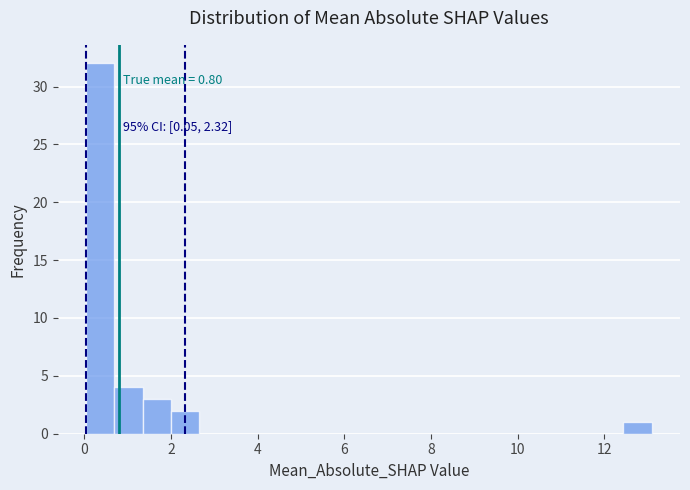

Around what value on the x-axis is the tallest bar? Give the approximate position of its centre, as read against the axis.

0.4